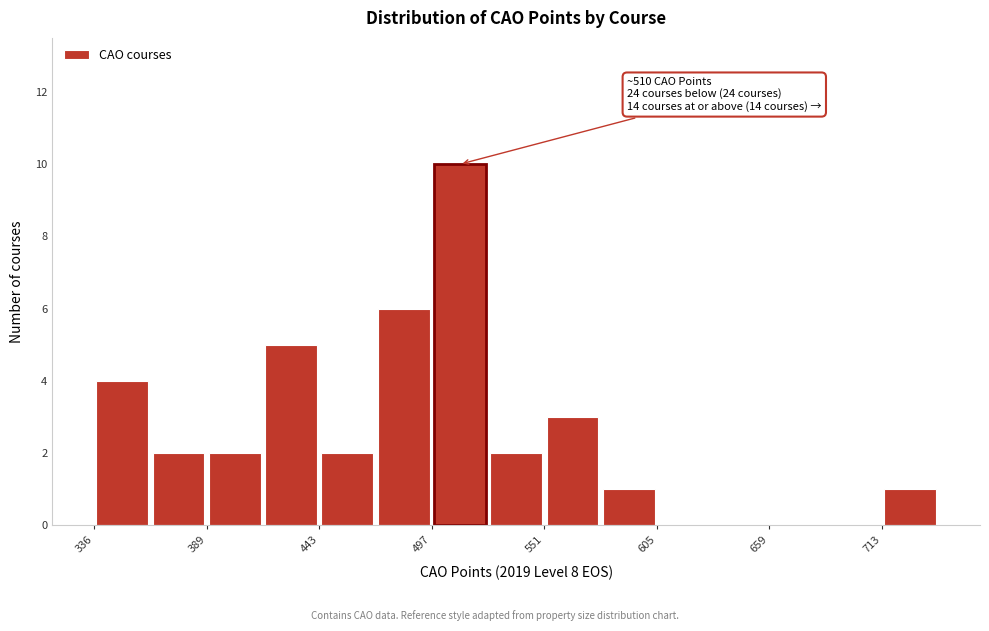

Read against the x-axis, roughly where is the centre of the tallest bar?

510